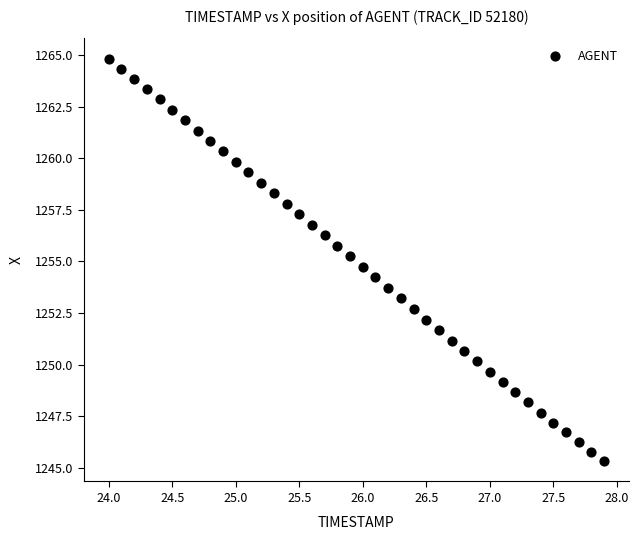

What is the range of Y values (max minus min)?

19.5